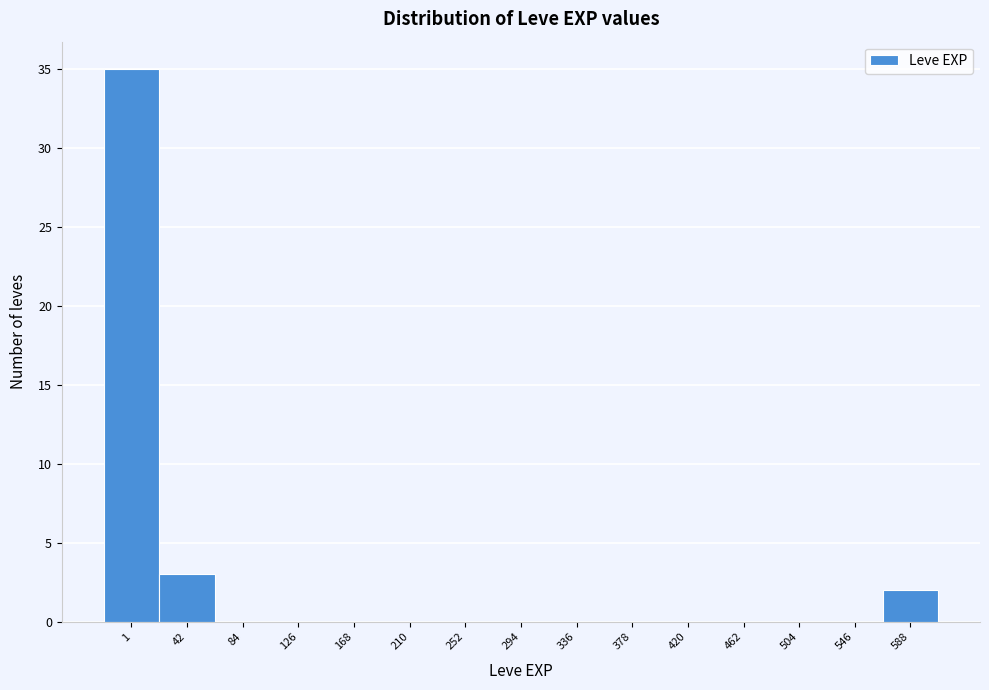

Reading left to right, list all the values displayed in this chart.

1=35	42=3	84=0	126=0	168=0	210=0	252=0	294=0	336=0	378=0	420=0	462=0	504=0	546=0	588=2